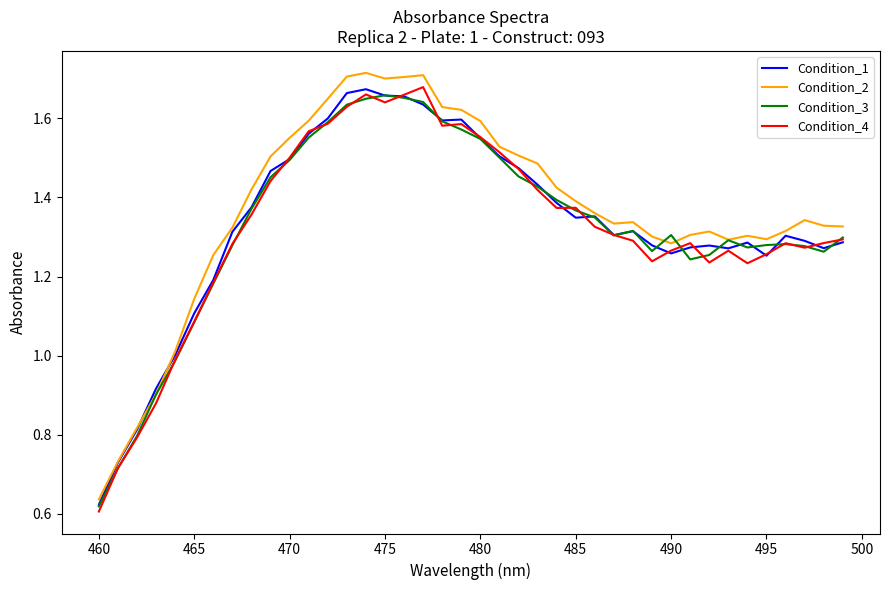

At how many categories does at least one series exceed 1?

36